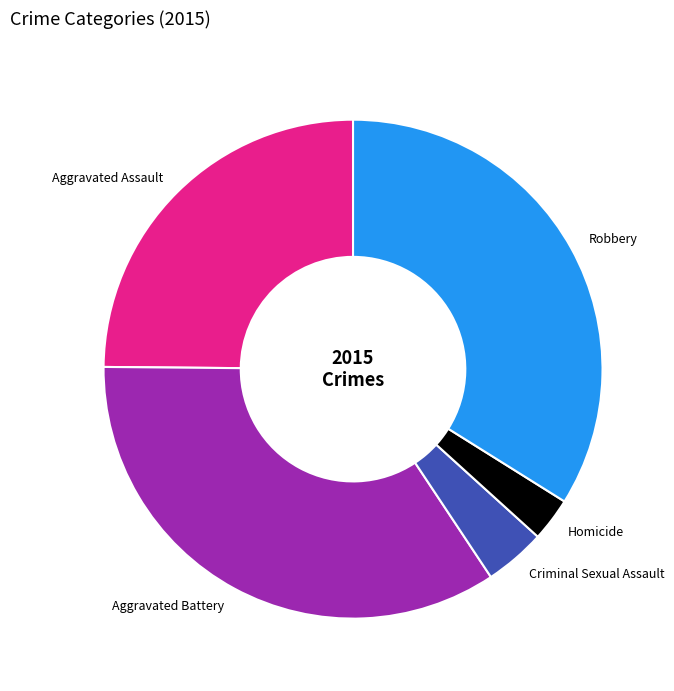

Which slice is the smallest?

Homicide